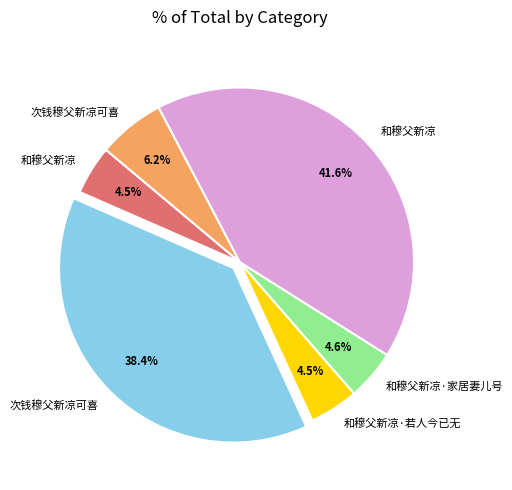

Is there any slice that represents more than half of the pie?

No